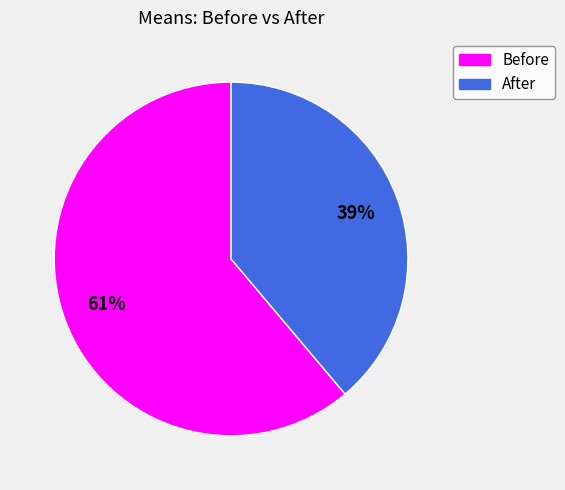

What is the ratio of the value at Before to the value at After?

1.6